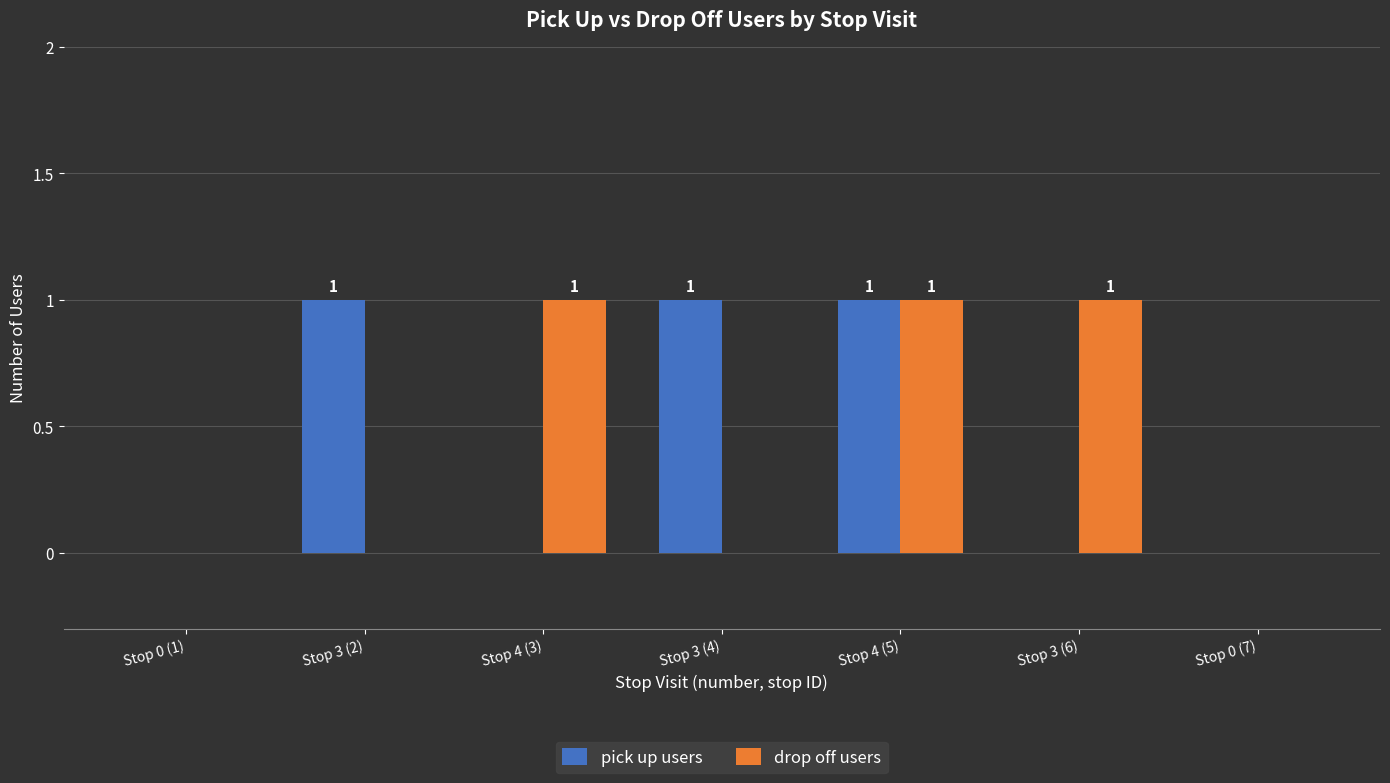

At which category is the sum across all series the highest?

Stop 4 (5)